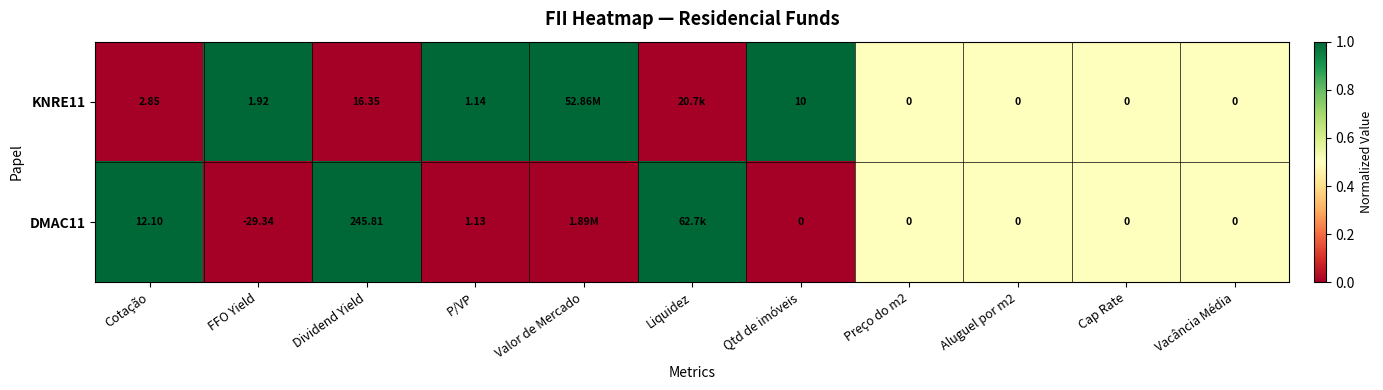

Which series has the largest range (max minus min)?

KNRE11